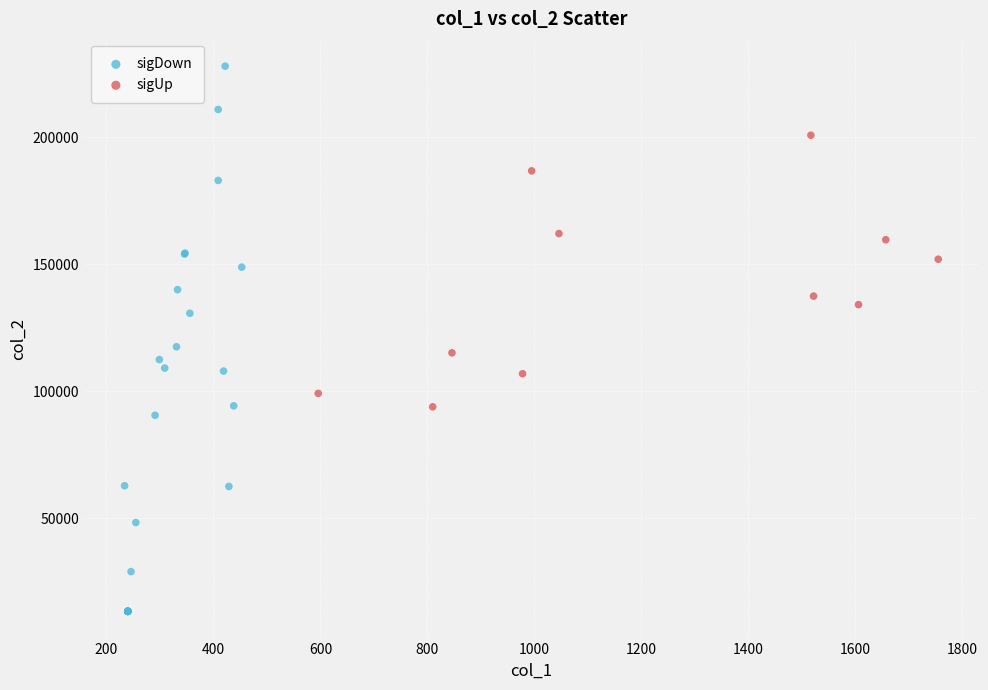

Which series contains the lowest Y value?

sigDown